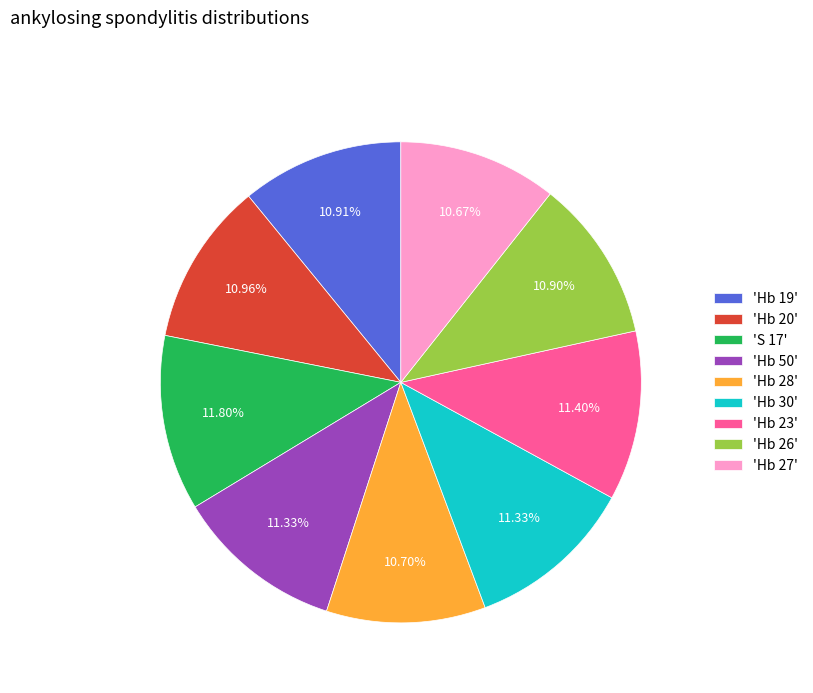

Is there a majority slice in this chart?

No